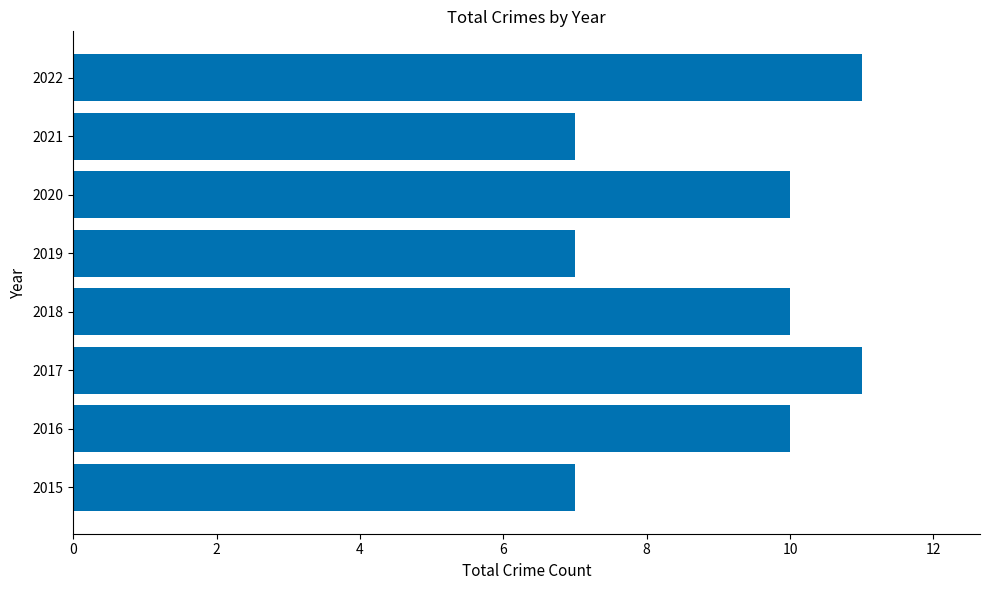

What is the greatest value displayed?

11